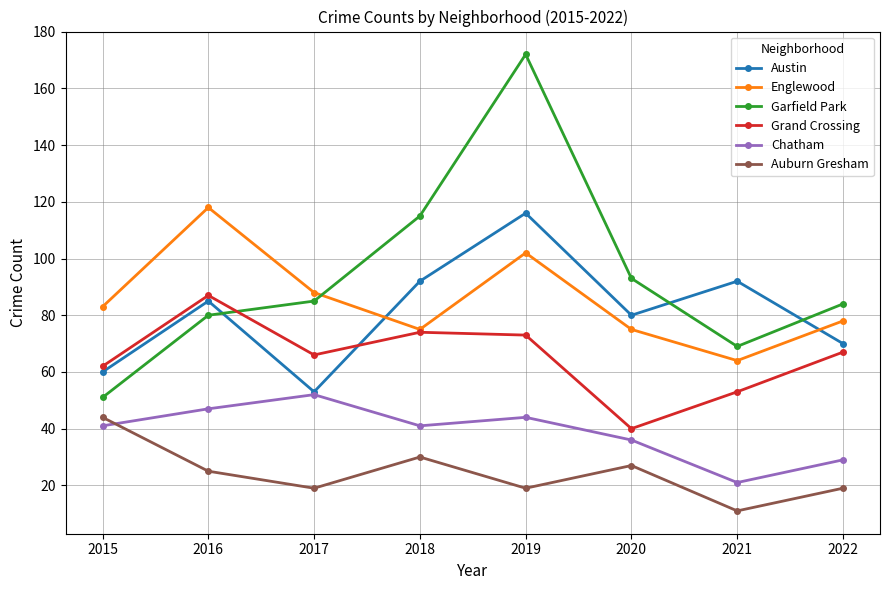

What is the maximum value for Grand Crossing?

87